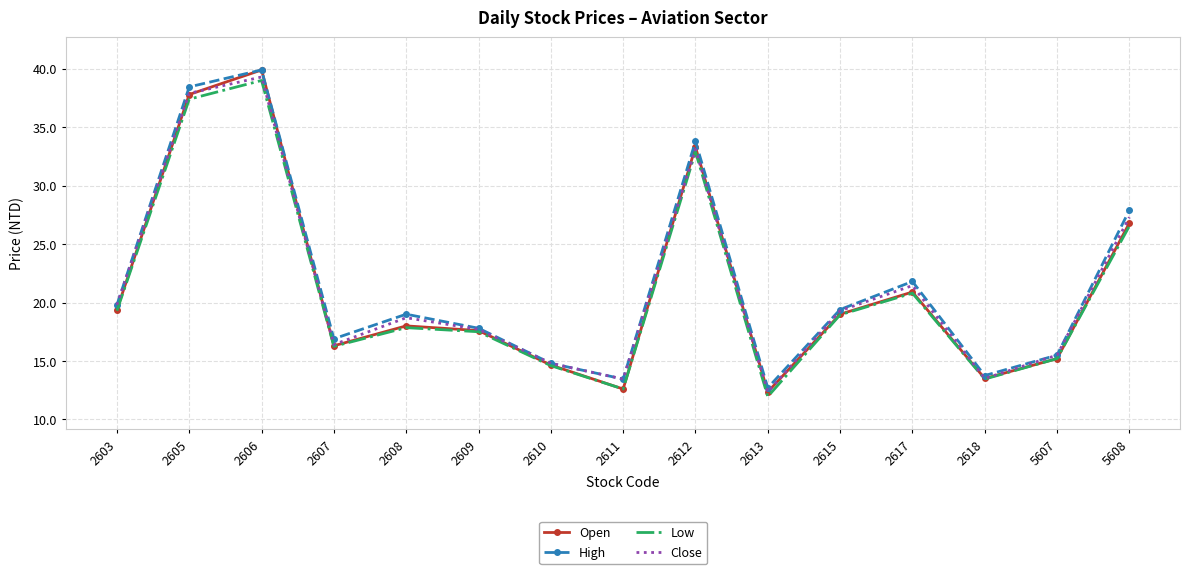

Where is the first local maximum for Close?

2606